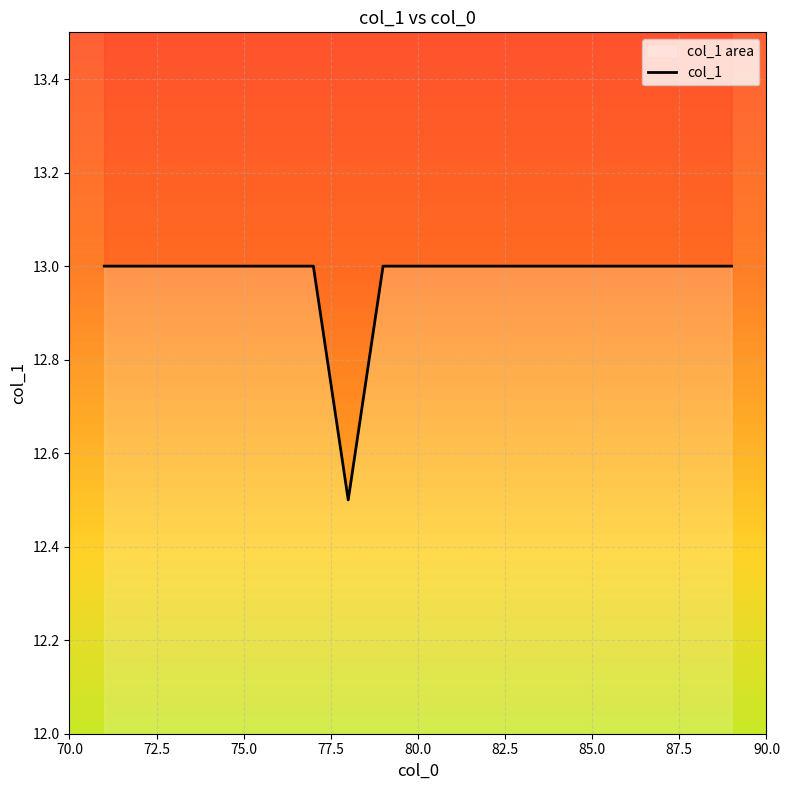

What is the difference between the maximum and minimum values?

0.5